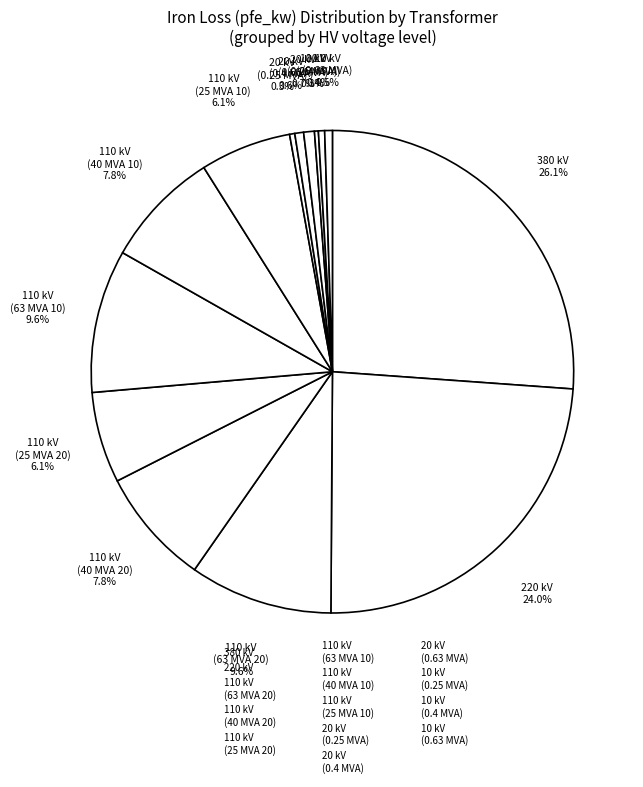

To the nearest percent, what is the average slice percentage?

7%